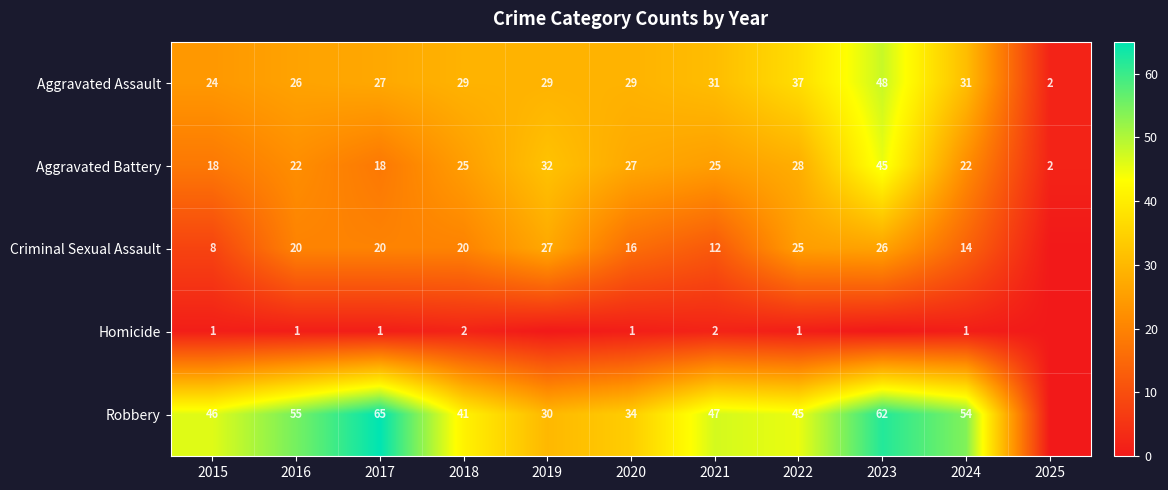

The value of Robbery at 2020 is 34. True or false?

True